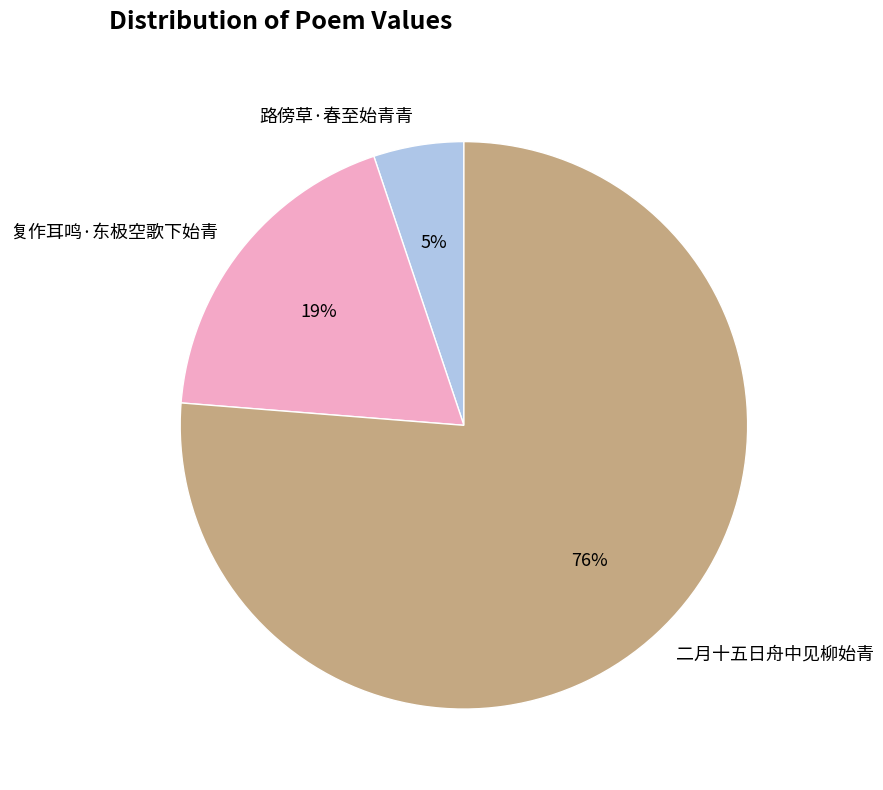

Which slice is the largest?

二月十五日舟中见柳始青